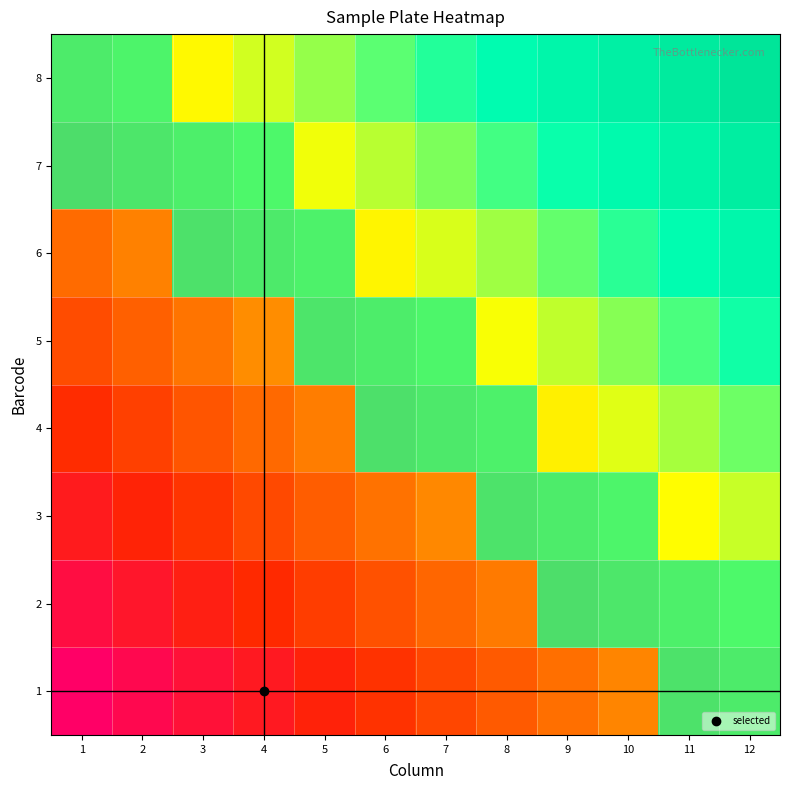

Reading left to right, list all the values displayed in this chart.

1: 1=-1.0	2=-0.9	3=-0.8	4=-0.7	5=-0.6	6=-0.5	7=-0.5	8=-0.4	9=-0.3	10=-0.2	11=-0.1	12=0.0
2: 1=-0.9	2=-0.8	3=-0.7	4=-0.6	5=-0.5	6=-0.4	7=-0.3	8=-0.2	9=-0.1	10=-0.0	11=0.1	12=0.1
3: 1=-0.7	2=-0.6	3=-0.5	4=-0.4	5=-0.4	6=-0.3	7=-0.2	8=-0.1	9=0.0	10=0.1	11=0.2	12=0.3
4: 1=-0.6	2=-0.5	3=-0.4	4=-0.3	5=-0.2	6=-0.1	7=-0.0	8=0.1	9=0.2	10=0.2	11=0.3	12=0.4
5: 1=-0.4	2=-0.3	3=-0.2	4=-0.2	5=-0.1	6=0.0	7=0.1	8=0.2	9=0.3	10=0.4	11=0.5	12=0.6
6: 1=-0.3	2=-0.2	3=-0.1	4=-0.0	5=0.1	6=0.2	7=0.3	8=0.4	9=0.4	10=0.5	11=0.6	12=0.7
7: 1=-0.1	2=-0.1	3=0.0	4=0.1	5=0.2	6=0.3	7=0.4	8=0.5	9=0.6	10=0.7	11=0.8	12=0.9
8: 1=0.0	2=0.1	3=0.2	4=0.3	5=0.4	6=0.5	7=0.5	8=0.6	9=0.7	10=0.8	11=0.9	12=1.0